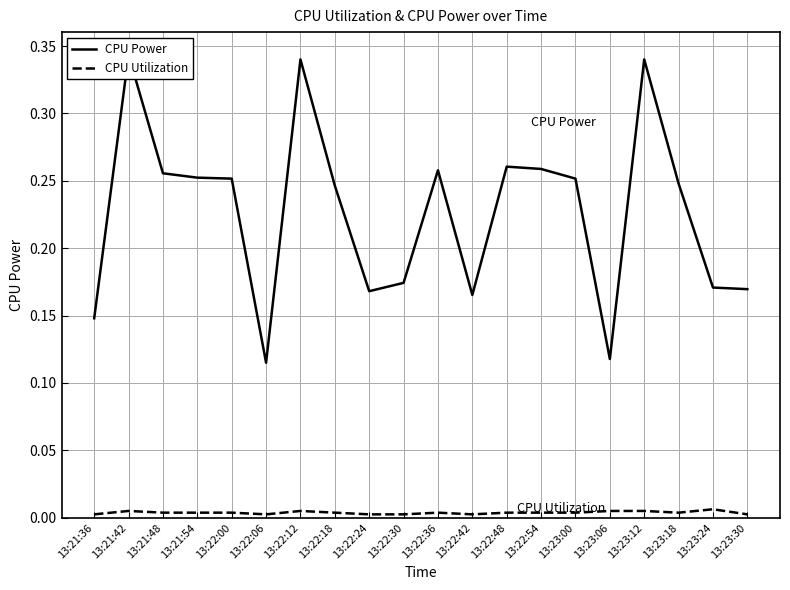

The value of CPU Power at 13:22:12 is 0.3. True or false?

True